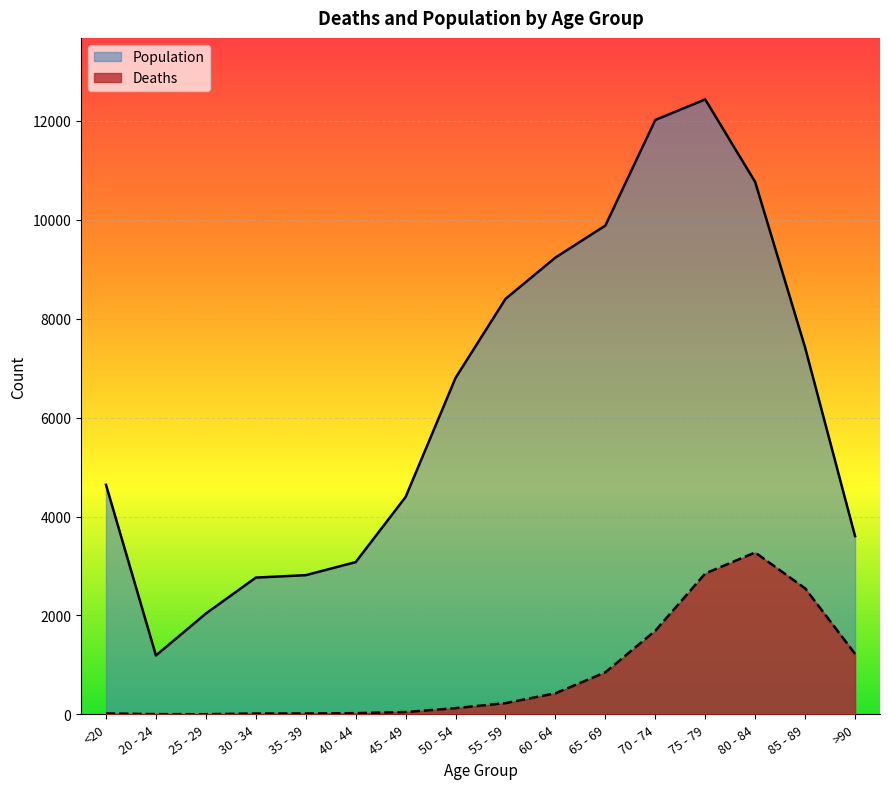

What is the label of the 1st point from the left?

<20